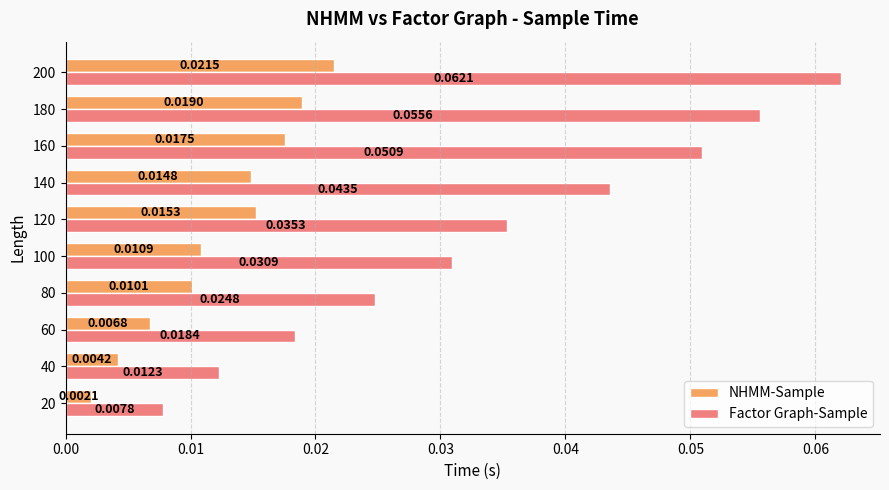

Rank the series by their maximum value, from highest to lowest.

Factor Graph-Sample, NHMM-Sample